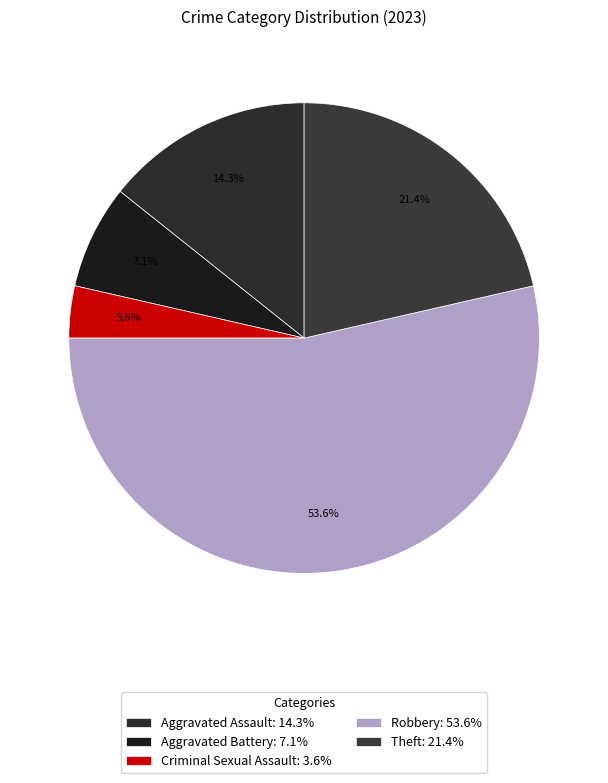

Which slice is the smallest?

Criminal Sexual Assault